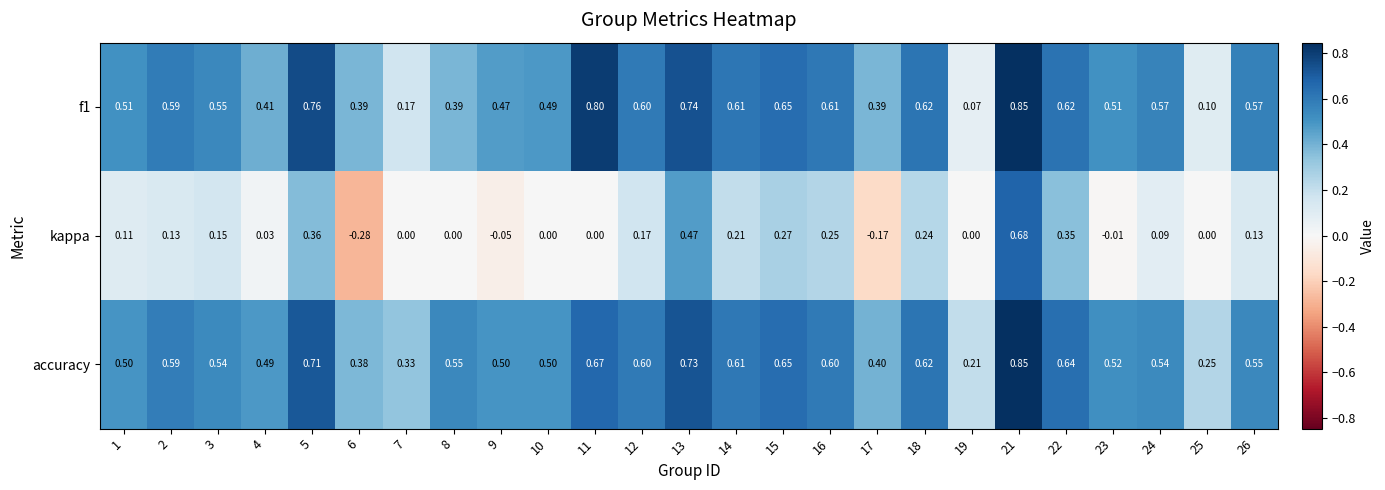

Which series has the widest spread of values?

kappa